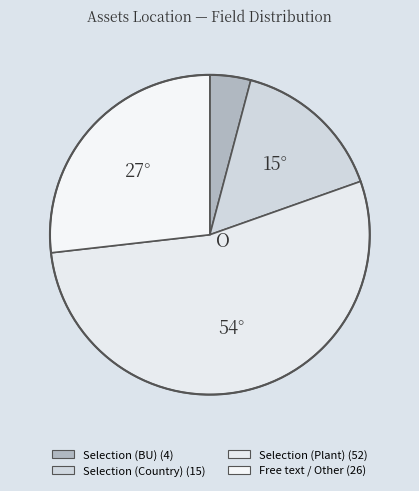

Rank the categories by value from highest to lowest.

Selection (Plant), Free text / Other, Selection (Country), Selection (BU)